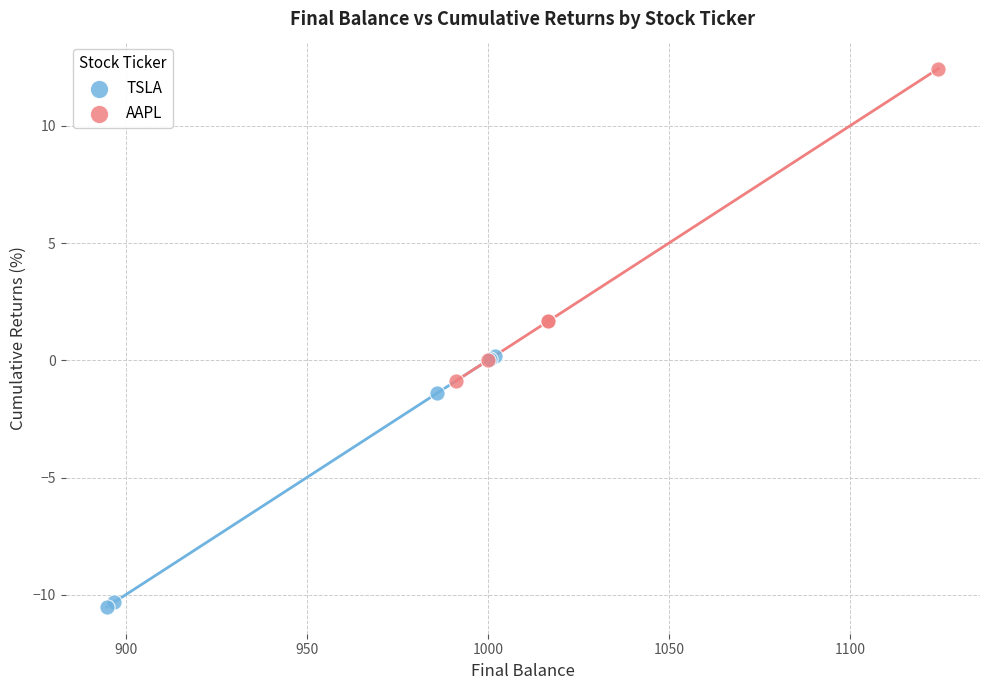

Which series contains the lowest Y value?

TSLA